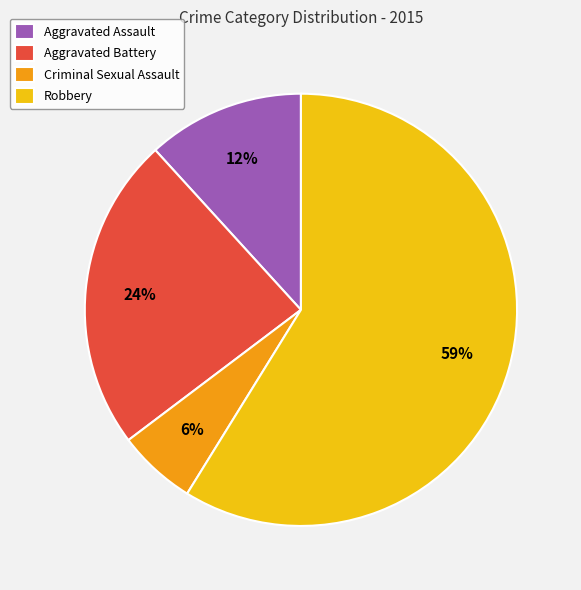

What is the ratio of the value at Aggravated Assault to the value at Aggravated Battery?

0.5